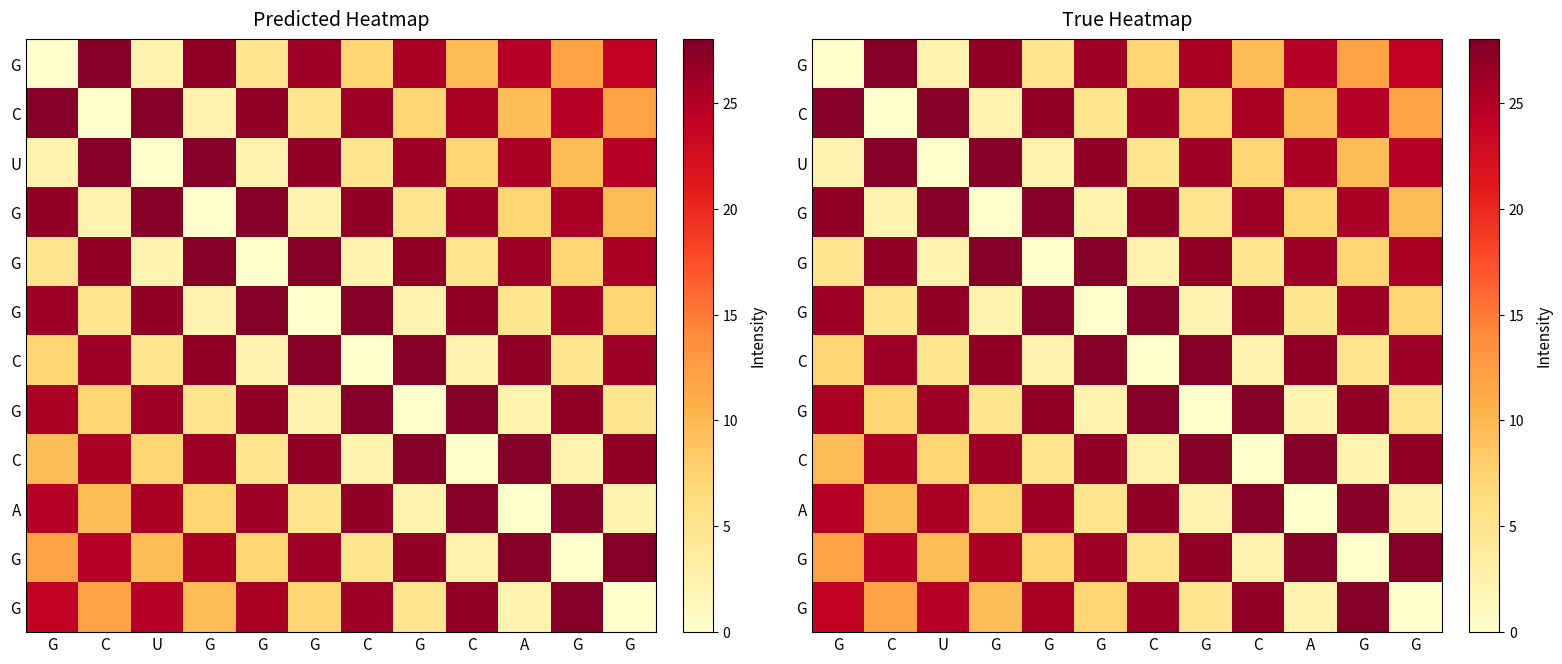

At which category is the sum across all series the highest?

C